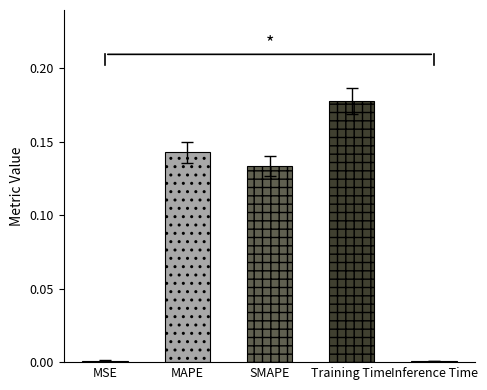

What is the sum of all values?

0.5